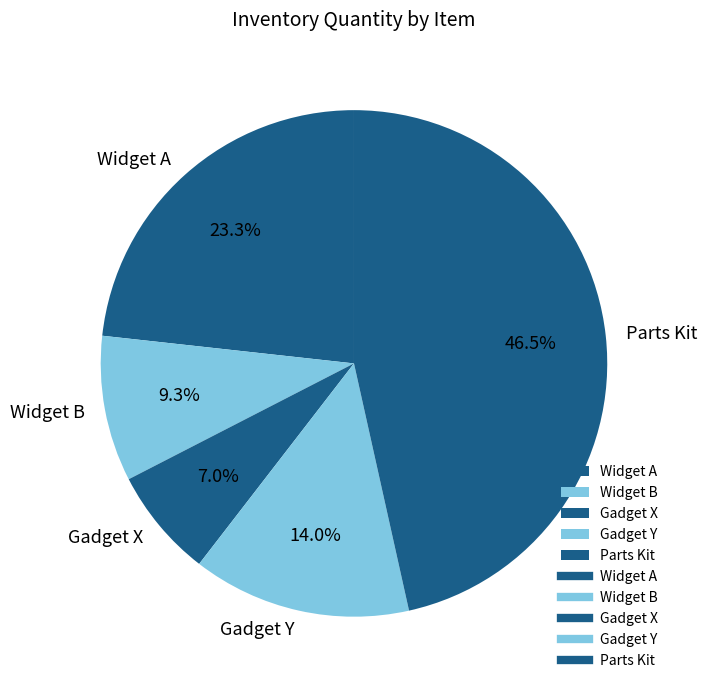

Count the number of slices in the pie.

5